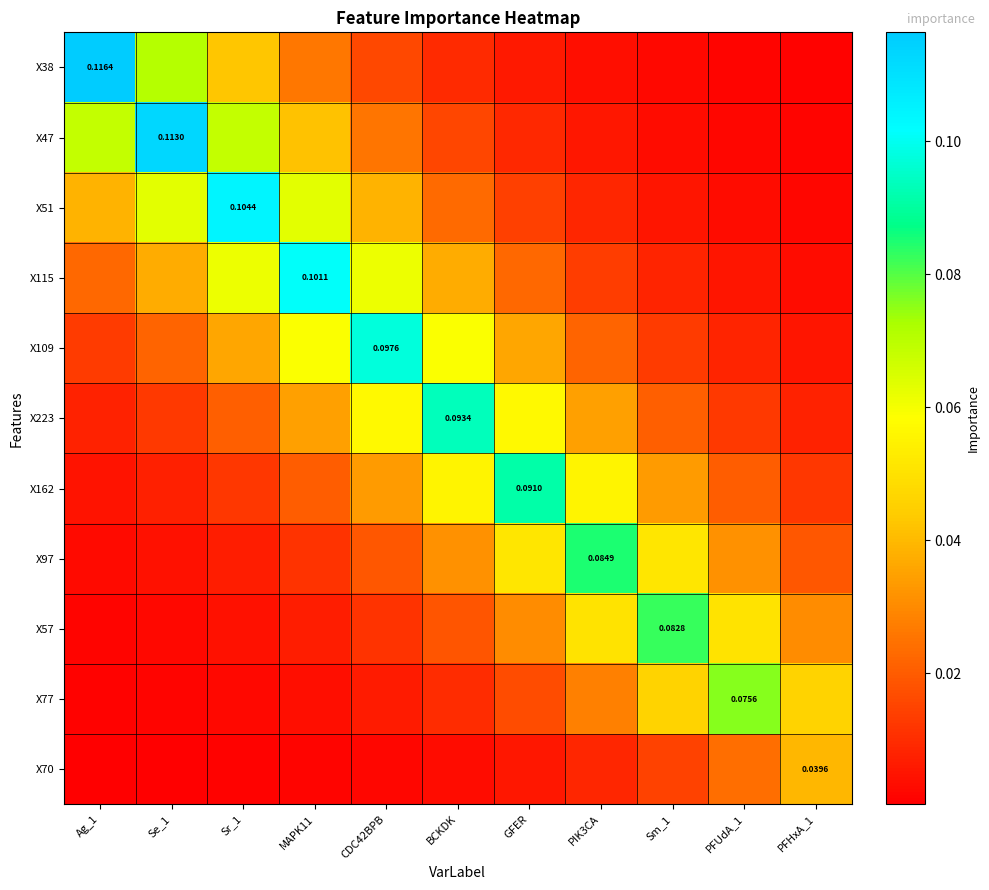

Is it true that X70 equals 0.0 at Ag_1?

False